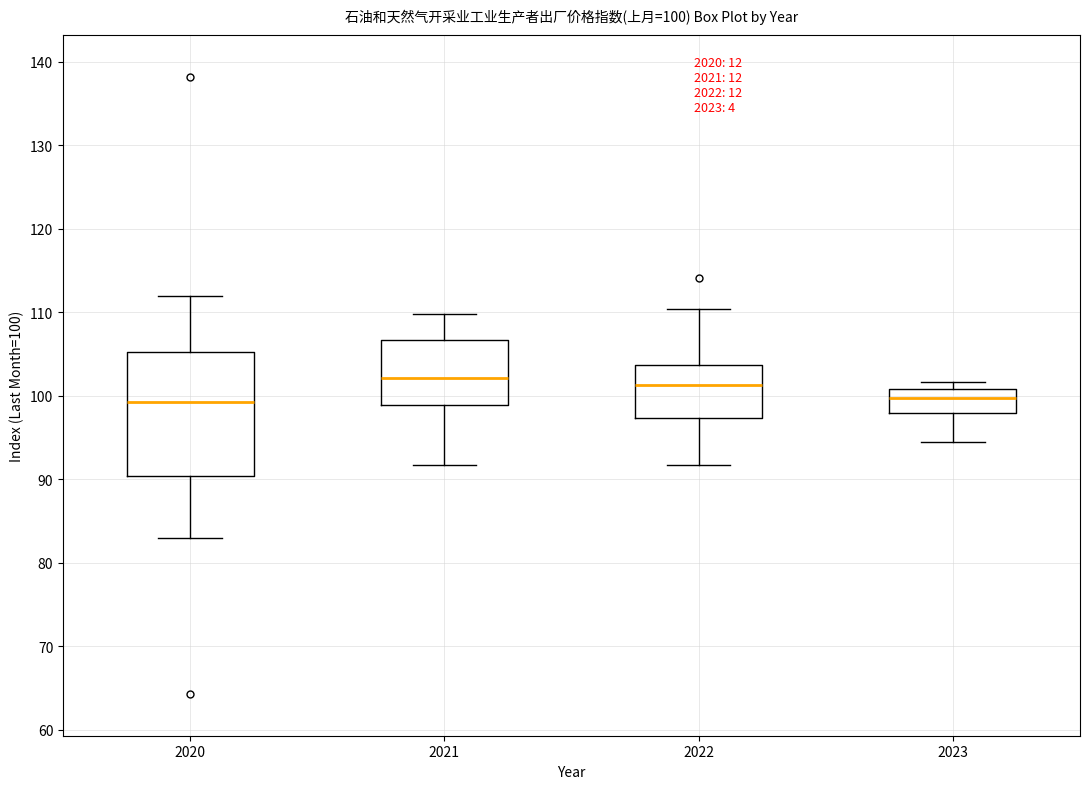

Comparing the boxes themselves (not the whiskers), which one is the tallest?

2020